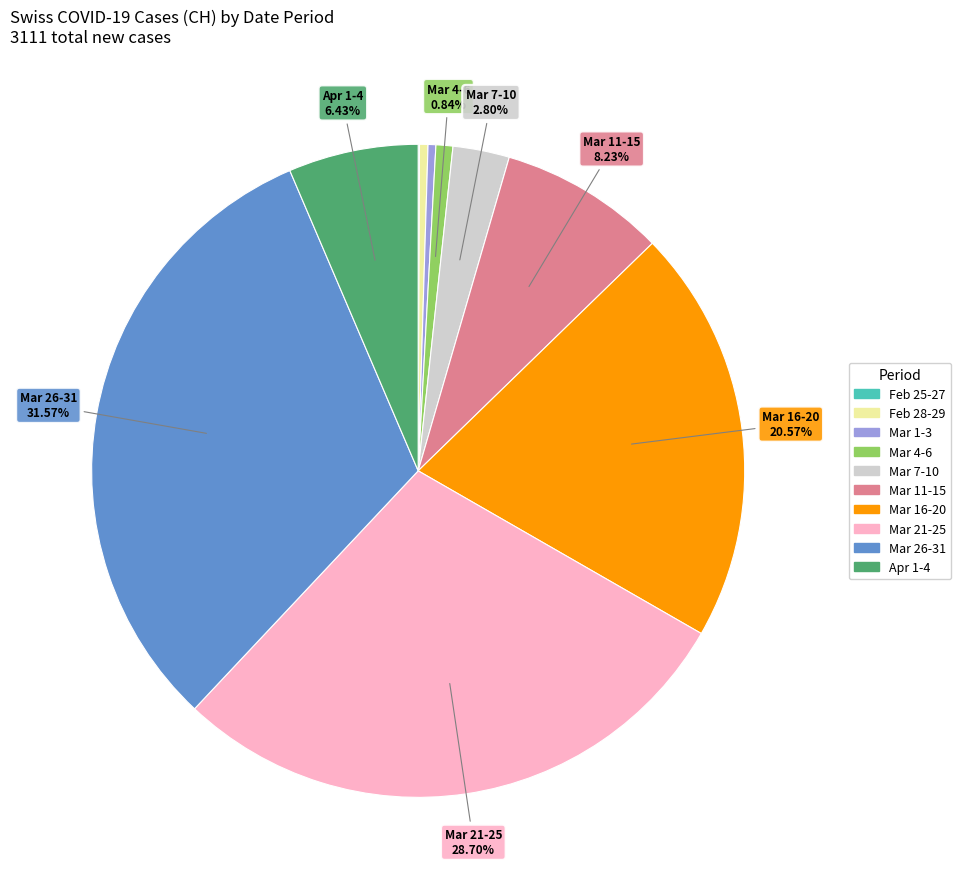

Does any single category account for the majority?

No